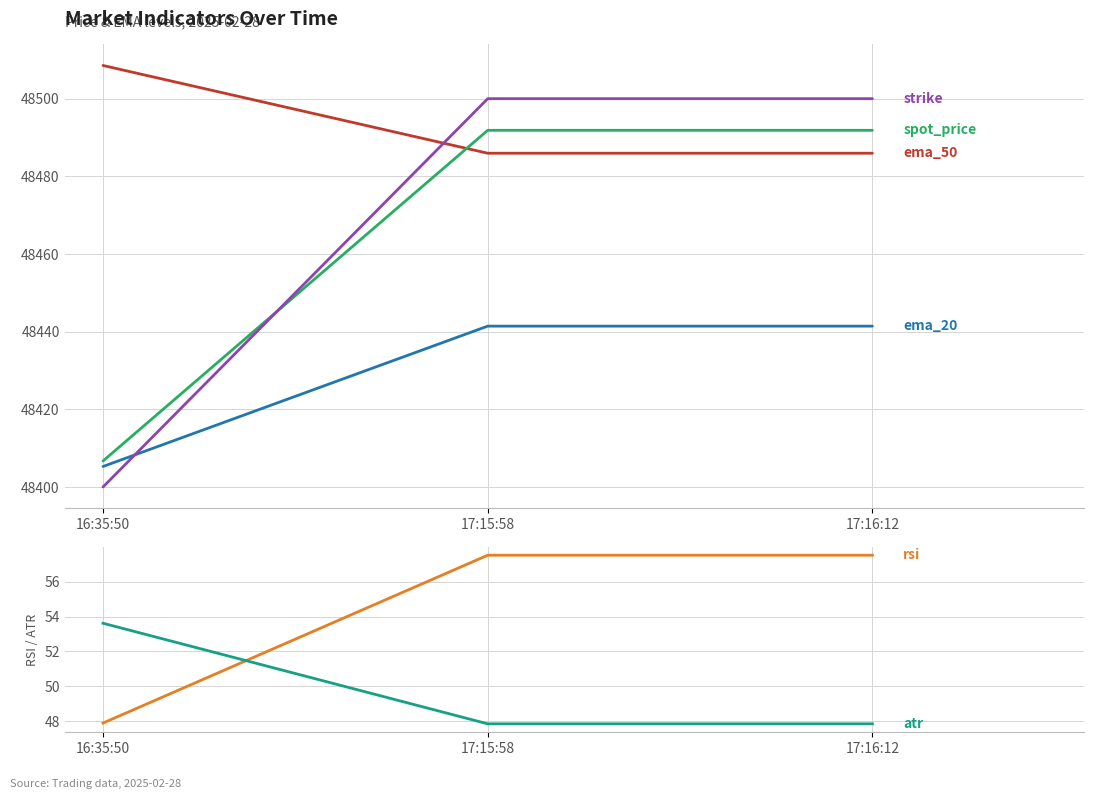

What is the difference between the second highest and minimum values in the spot_price series?

85.2